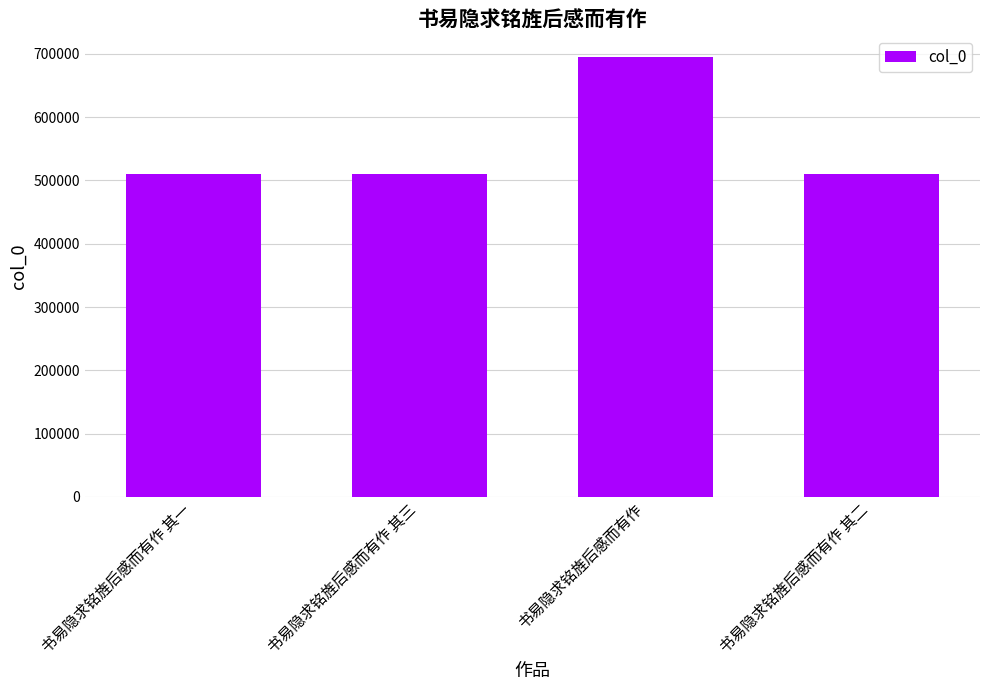

What value does the data have at 书易隐求铭旌后感而有作?

694441